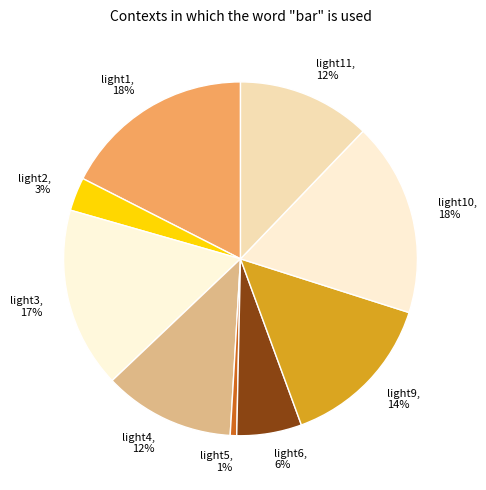

Is it true that light3 is 22% of the pie?

False